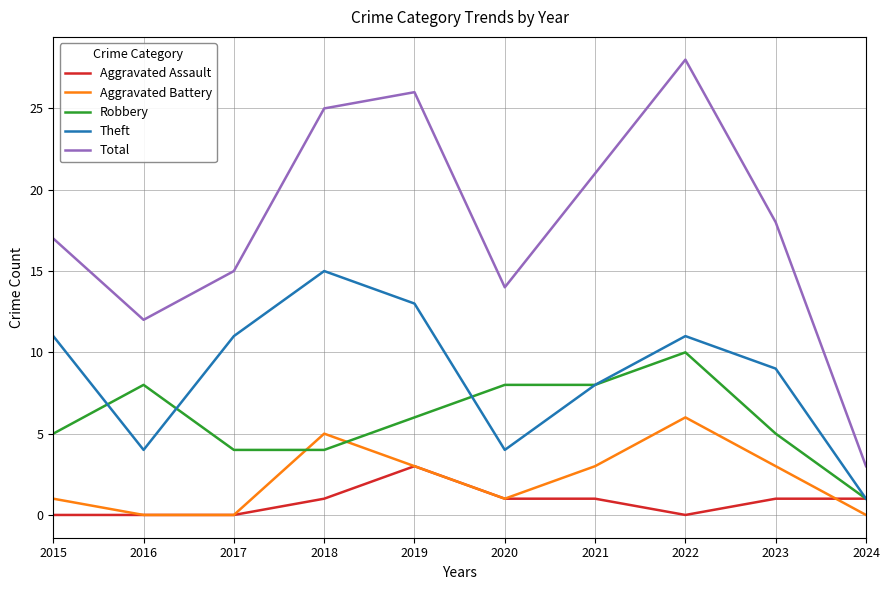

Rank the series by their maximum value, from highest to lowest.

Total, Theft, Robbery, Aggravated Battery, Aggravated Assault